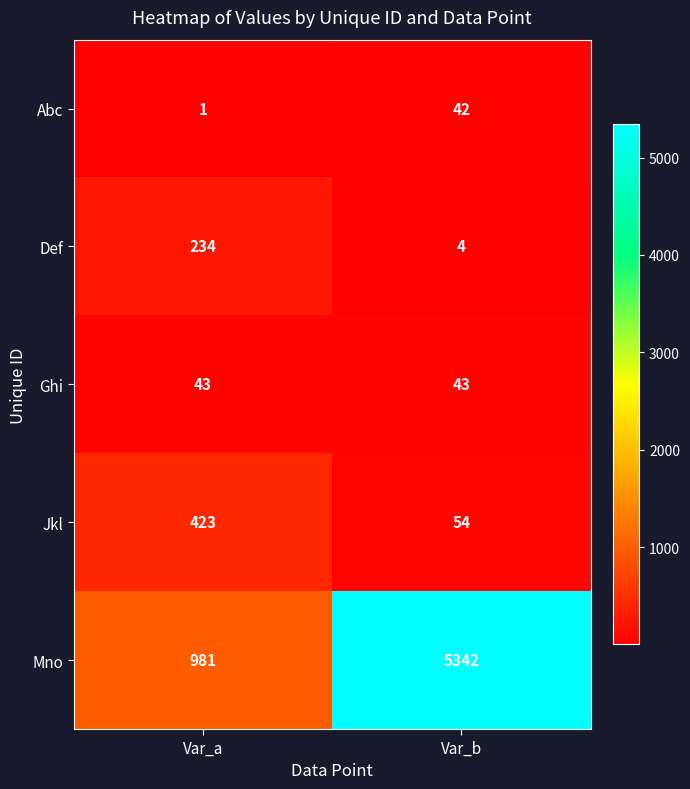

What is the difference between the Mno values at Var_b and Var_a?

4361